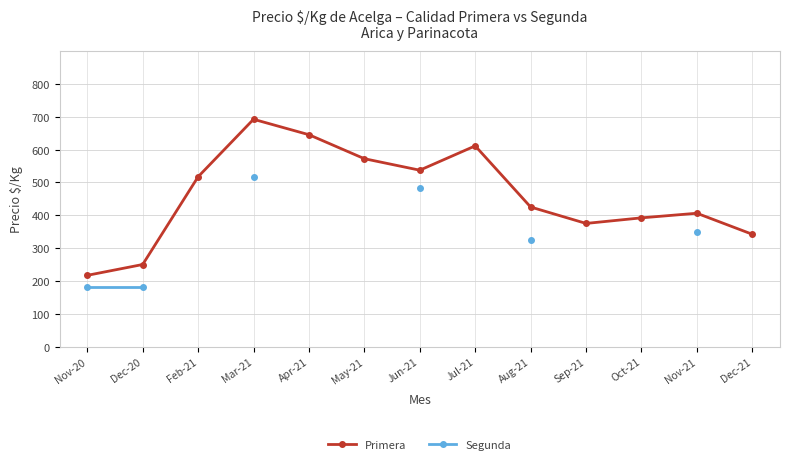

How many interior local peaks does the Primera series have?

3